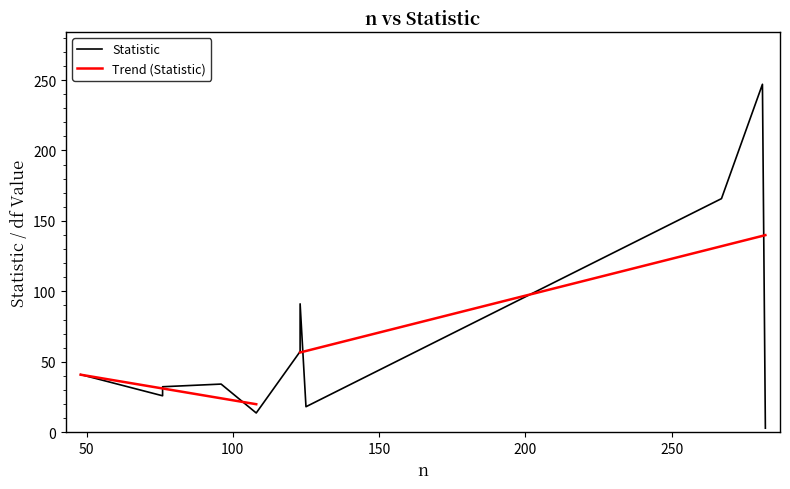

What is the smallest value displayed?

2.9